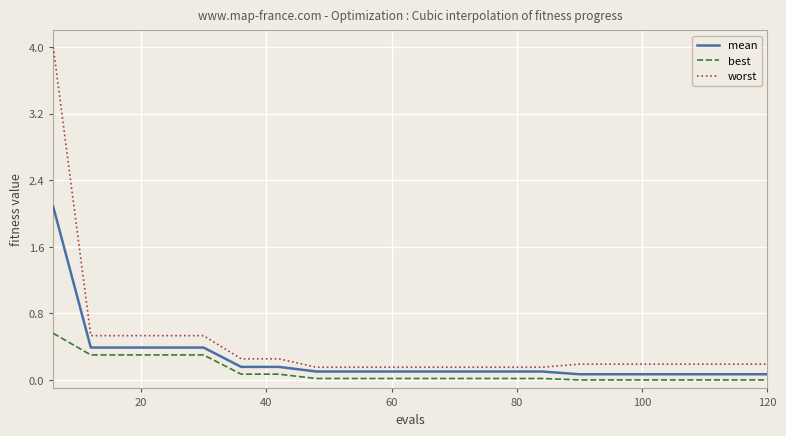

List the series in order of their peak value, highest first.

worst, mean, best